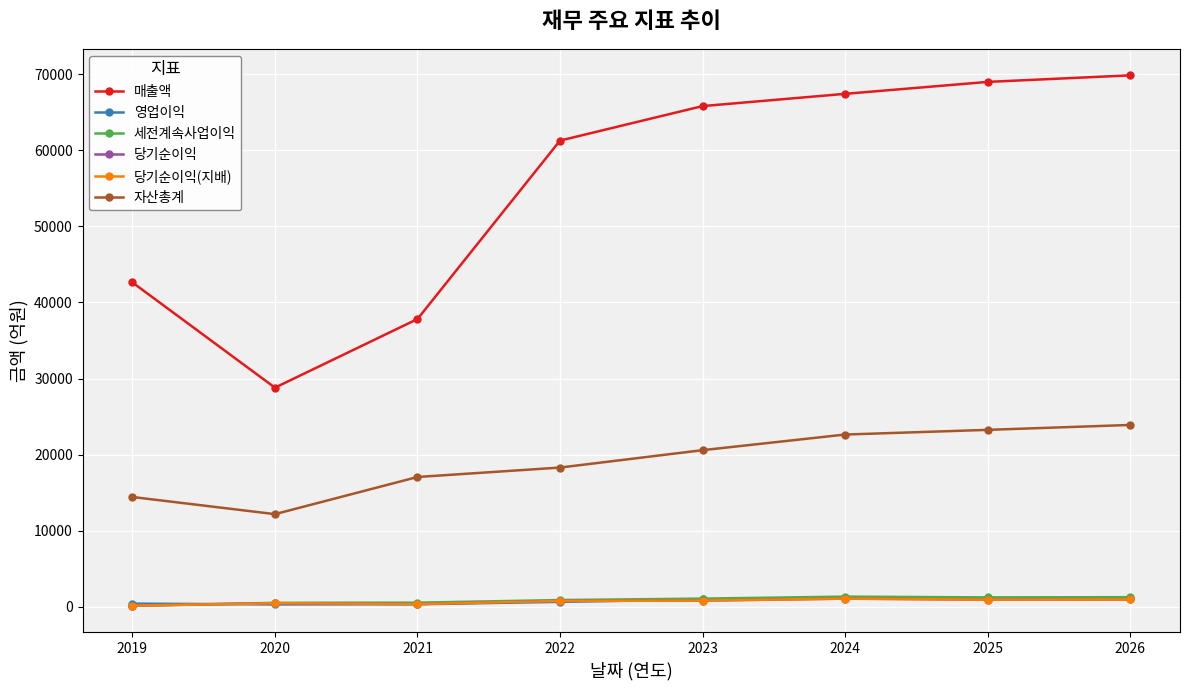

Is it true that 당기순이익(지배) equals 837 at 2023?

True